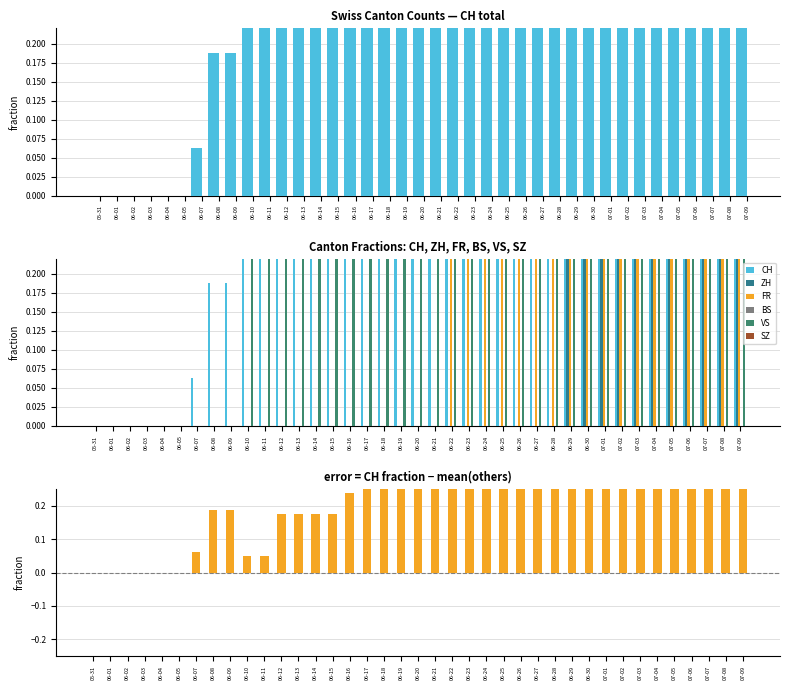

What is the average value of the VS series?

0.8